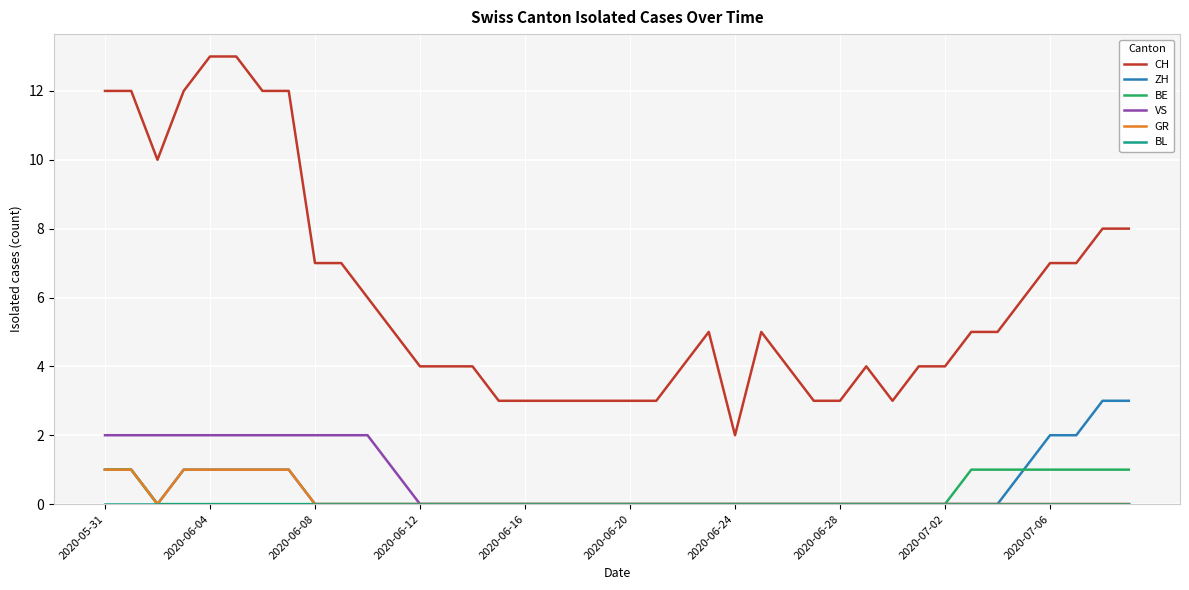

What is the difference between the maximum and minimum values in the VS series?

2